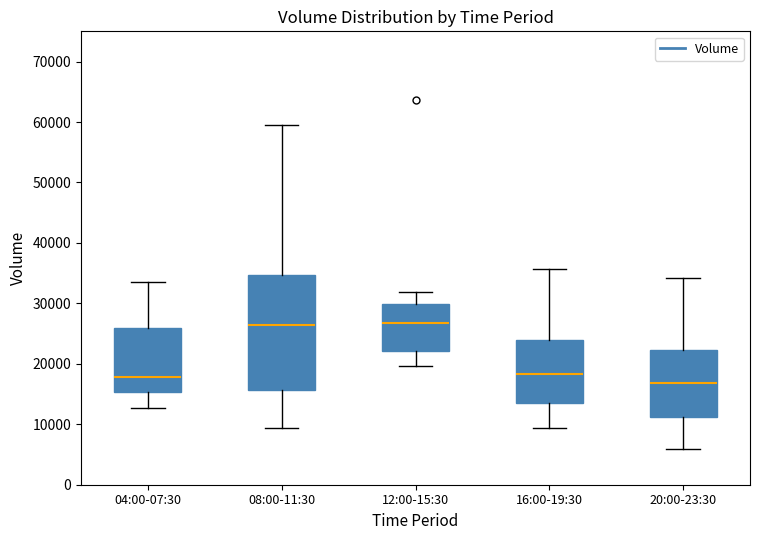

Reading left to right, read every box against the y-axis: the position of its median line, the range the box covers, and the ends of its whiskers. The values are not printed on the chart, so give them approximately, as read against the axis.

04:00-07:30: median 18000, box 15000 to 26000, whiskers 13000 to 33000
08:00-11:30: median 26000, box 16000 to 35000, whiskers 9000 to 60000
12:00-15:30: median 27000, box 22000 to 30000, whiskers 20000 to 32000
16:00-19:30: median 18000, box 14000 to 24000, whiskers 9000 to 36000
20:00-23:30: median 17000, box 11000 to 22000, whiskers 6000 to 34000